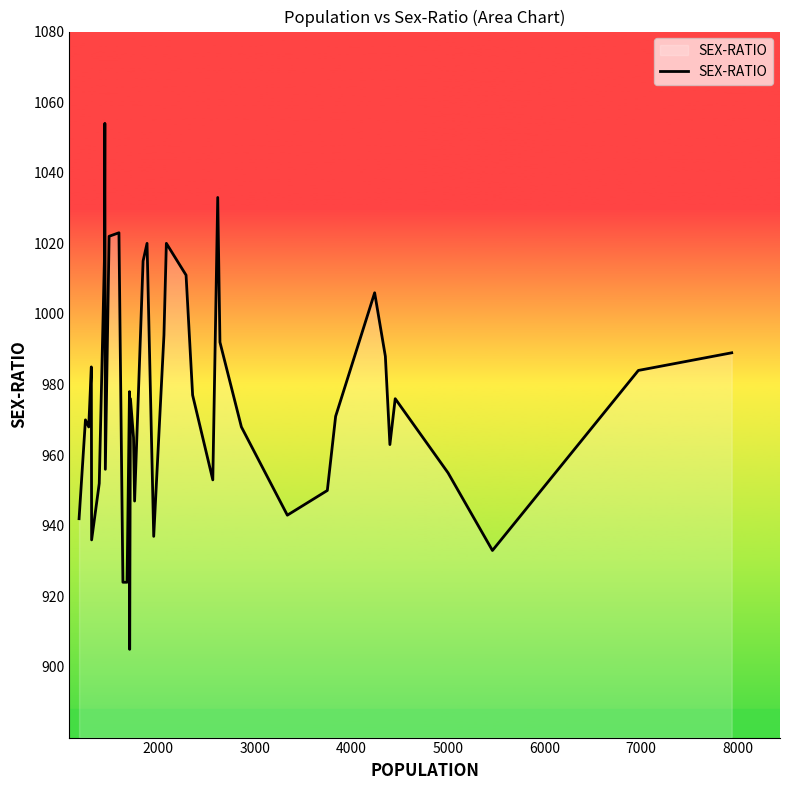

What is the smallest value displayed?

905